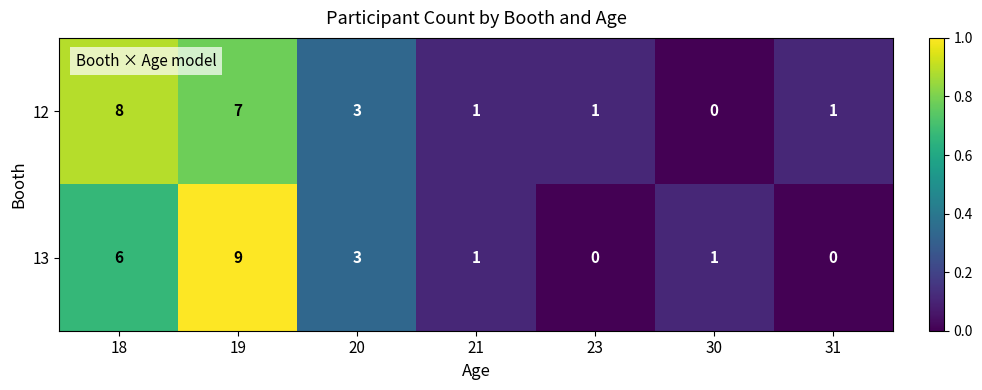

The 13 series shows 4 at 23. True or false?

False